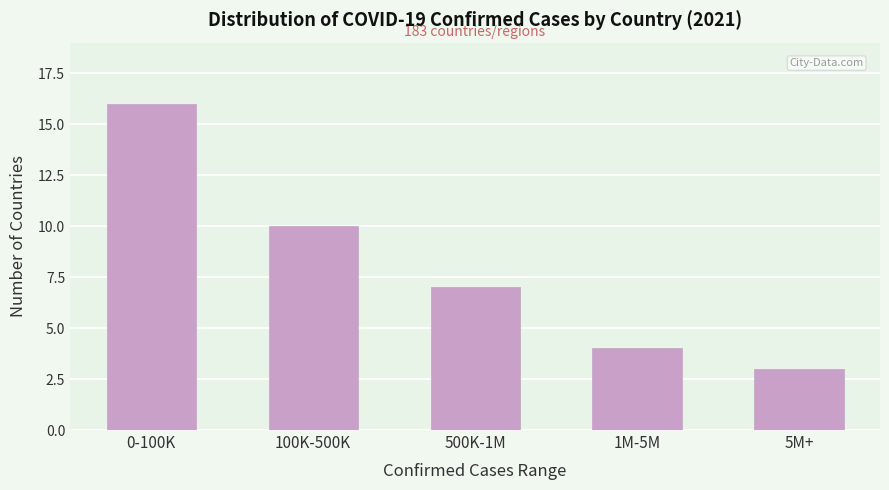

Reading left to right, transcribe all the data shown in this chart.

16	10	7	4	3